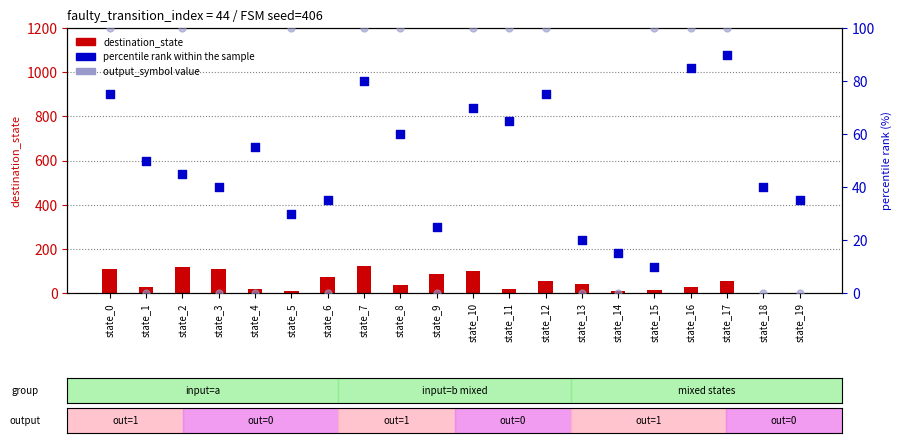

Which series has the largest total across all categories?

destination_state (count)